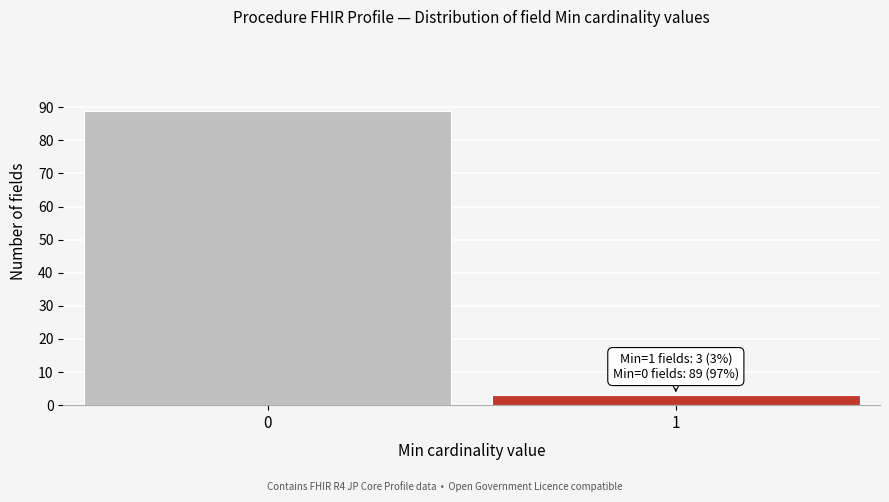

Reading right to left, what are all the values shown in this chart?

3	89